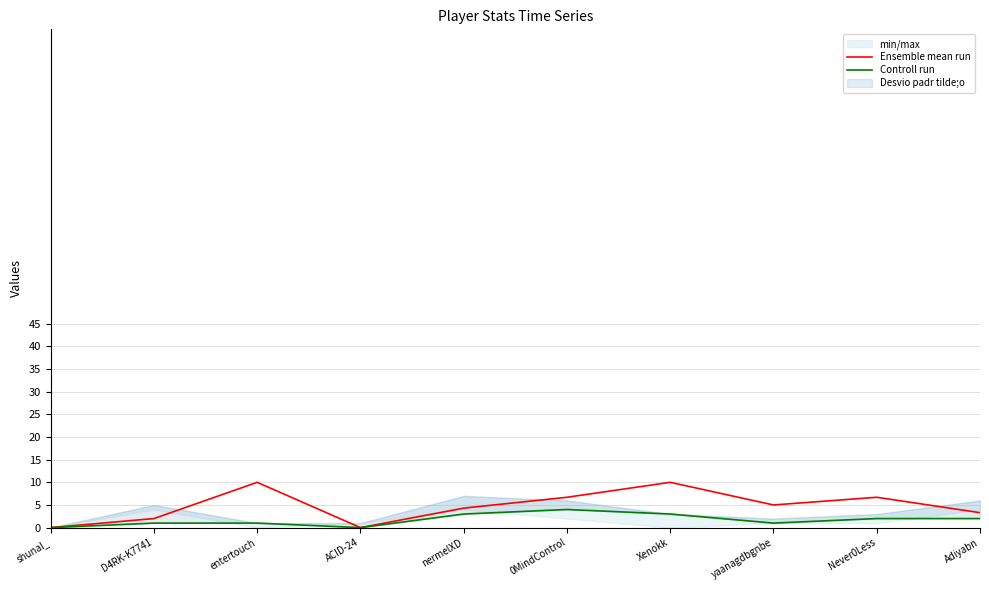

How many data points in Ensemble mean run are above 5?

4